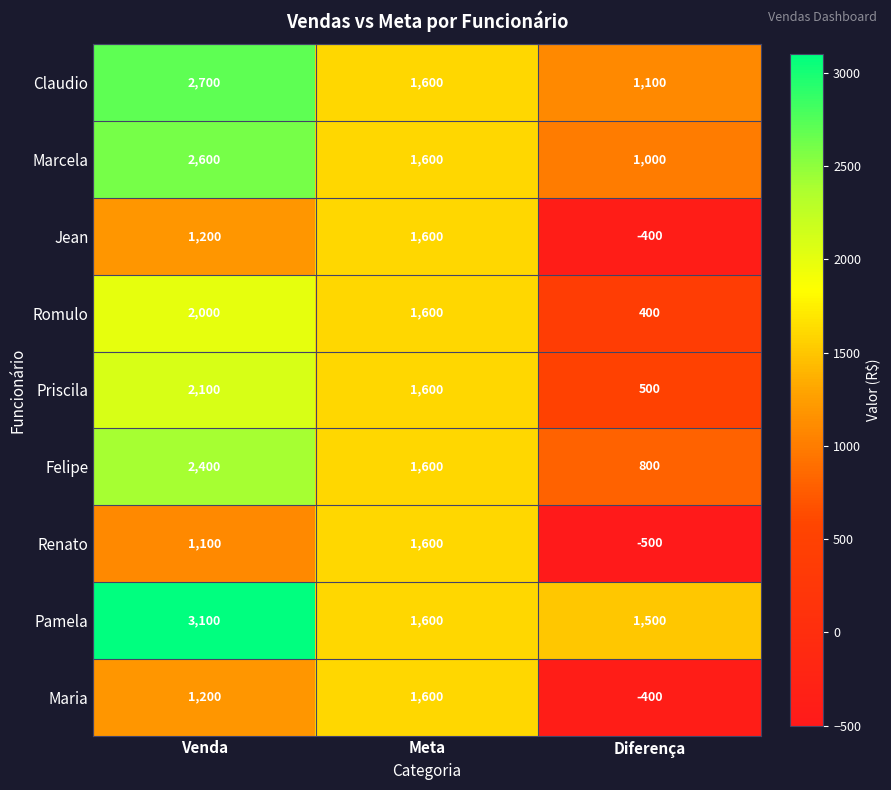

What is the lowest value of the Maria series?

-400